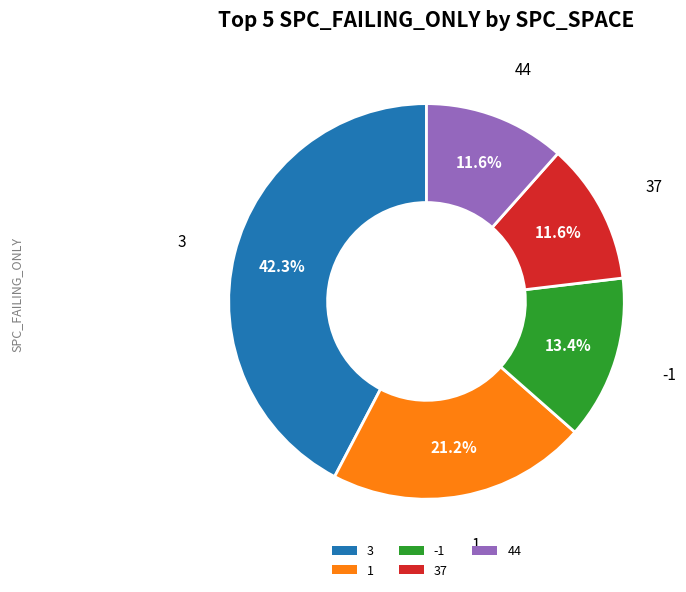

How many slices are in this pie chart?

5